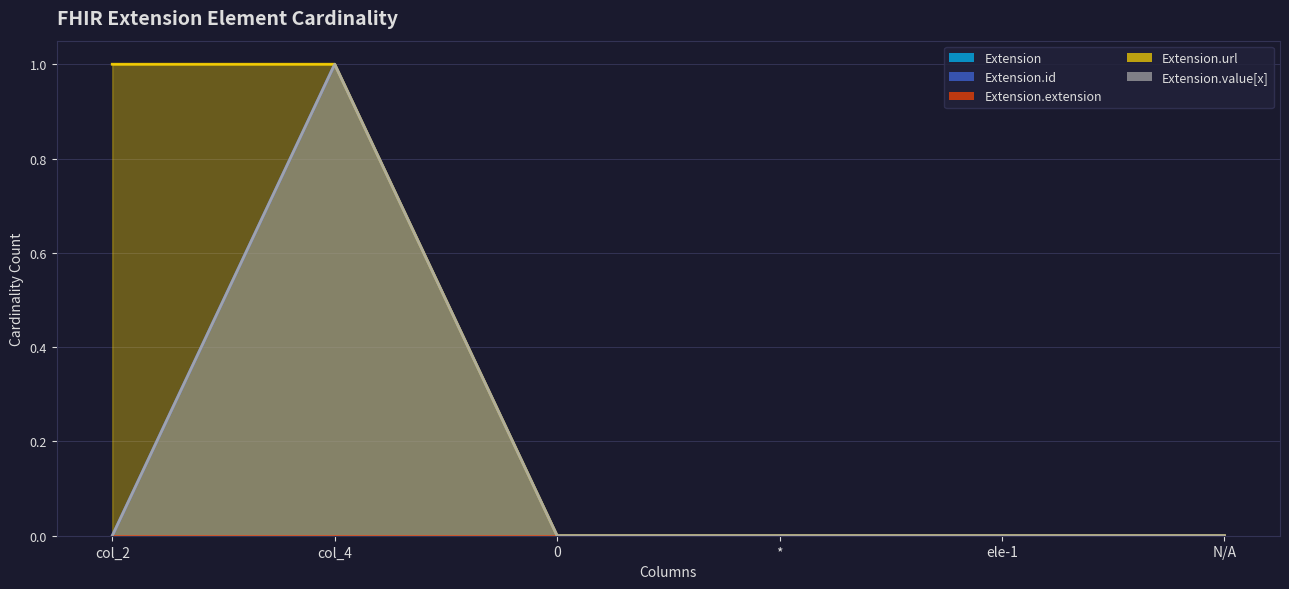

In Extension.id, how many points are higher than both neighbors (excluding endpoints)?

1